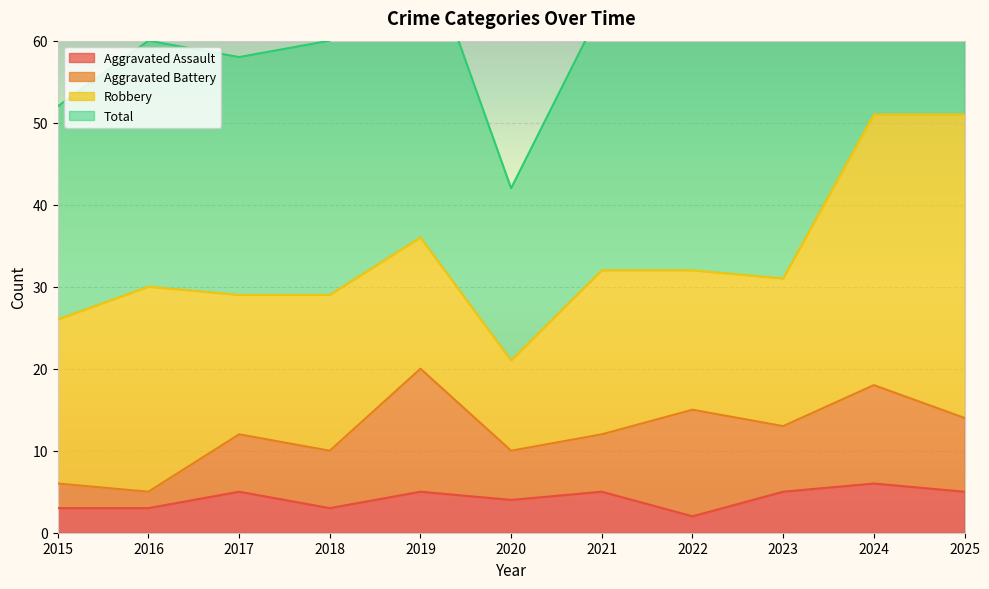

At which label does Aggravated Assault reach its minimum?

2022